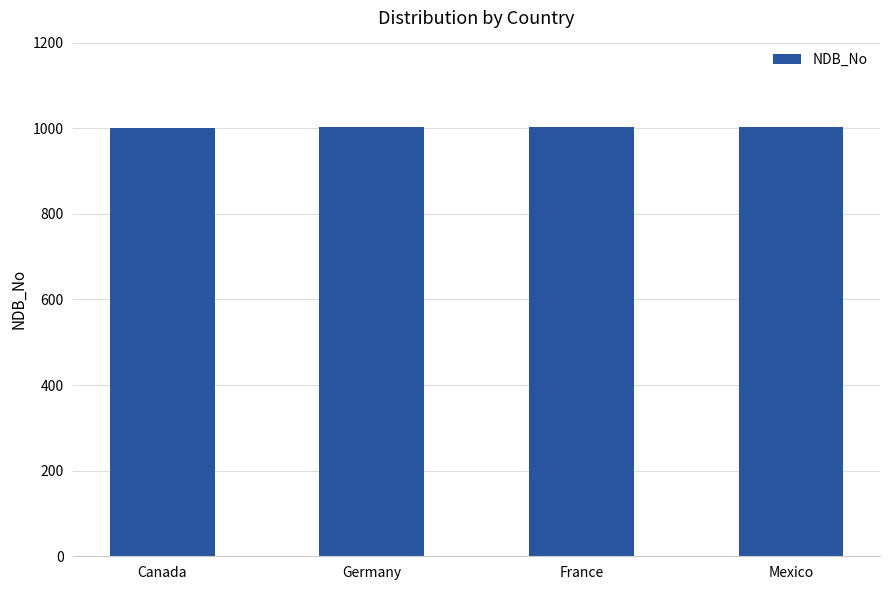

Is it true that the value at Germany is 338?

False